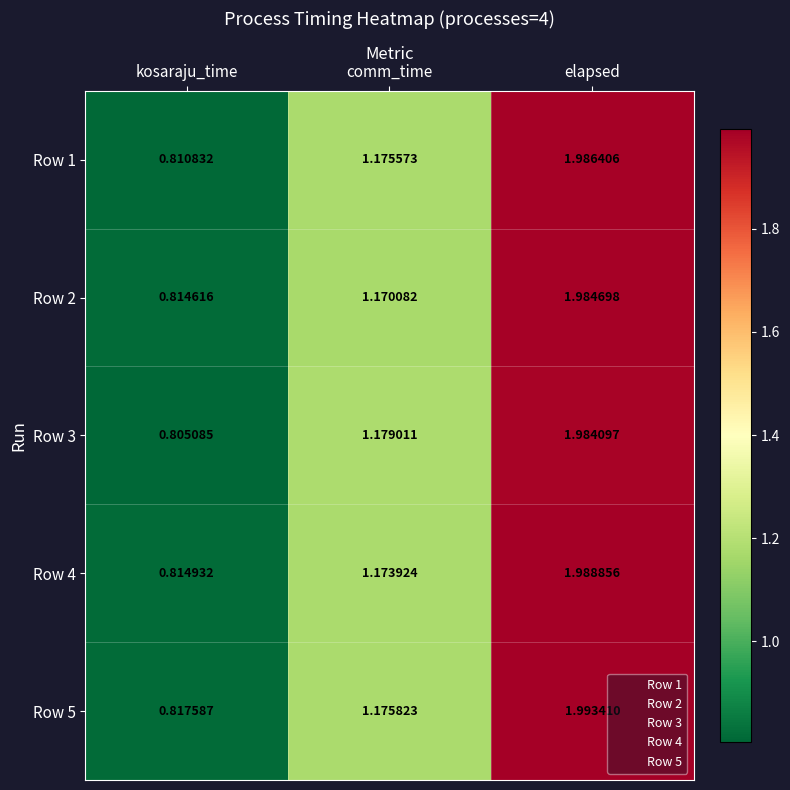

At which label is Row 5 closest to 1?

comm_time